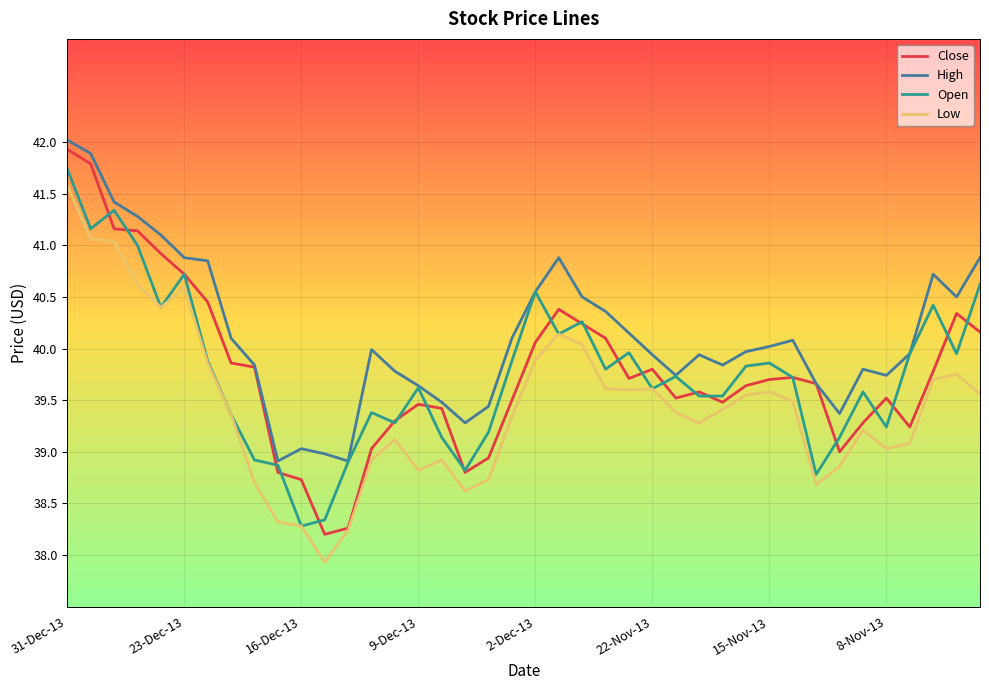

True or false: High has more than 1 points higher than both neighbors.

True